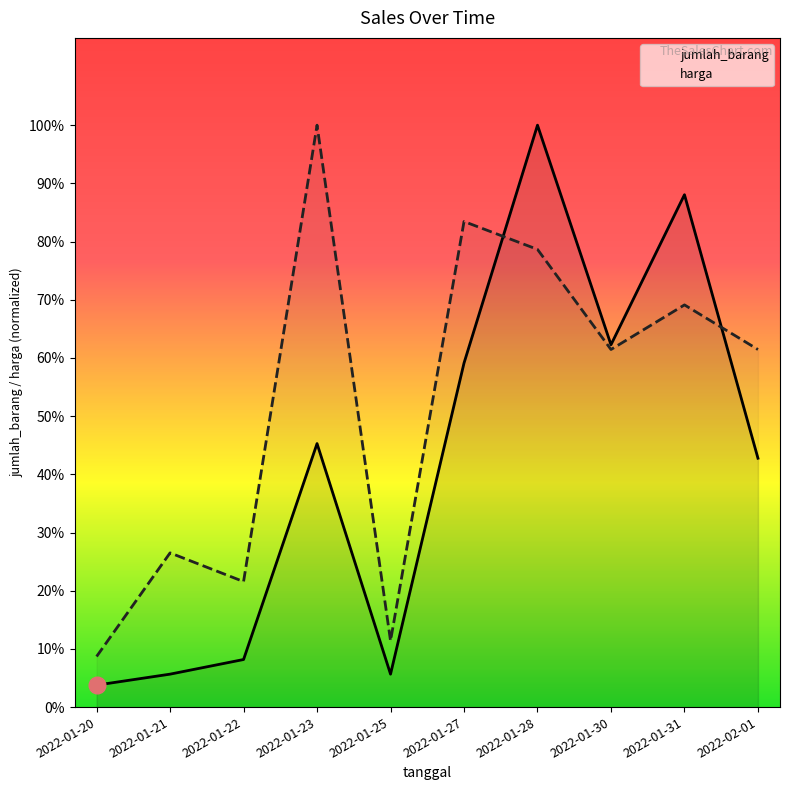

The harga series shows 59.8 at 2022-01-28. True or false?

False